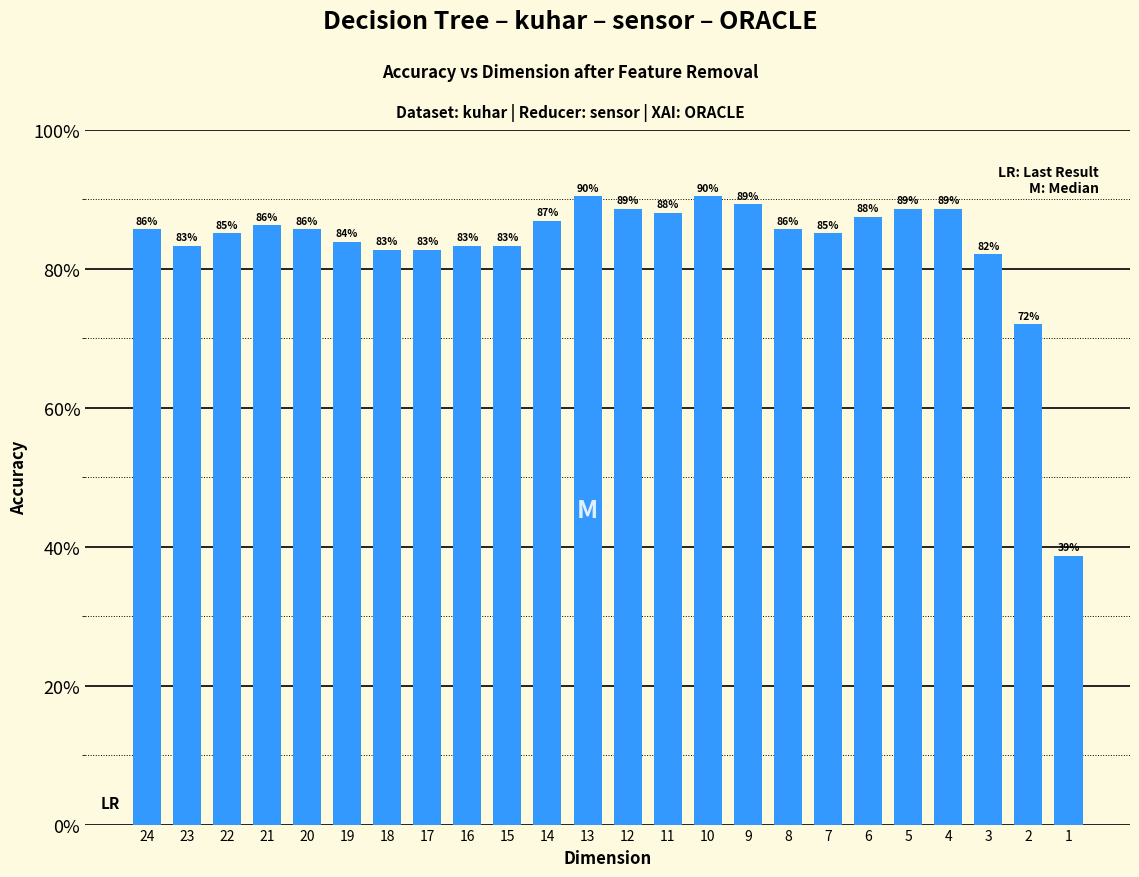

Are the bars horizontal?

No